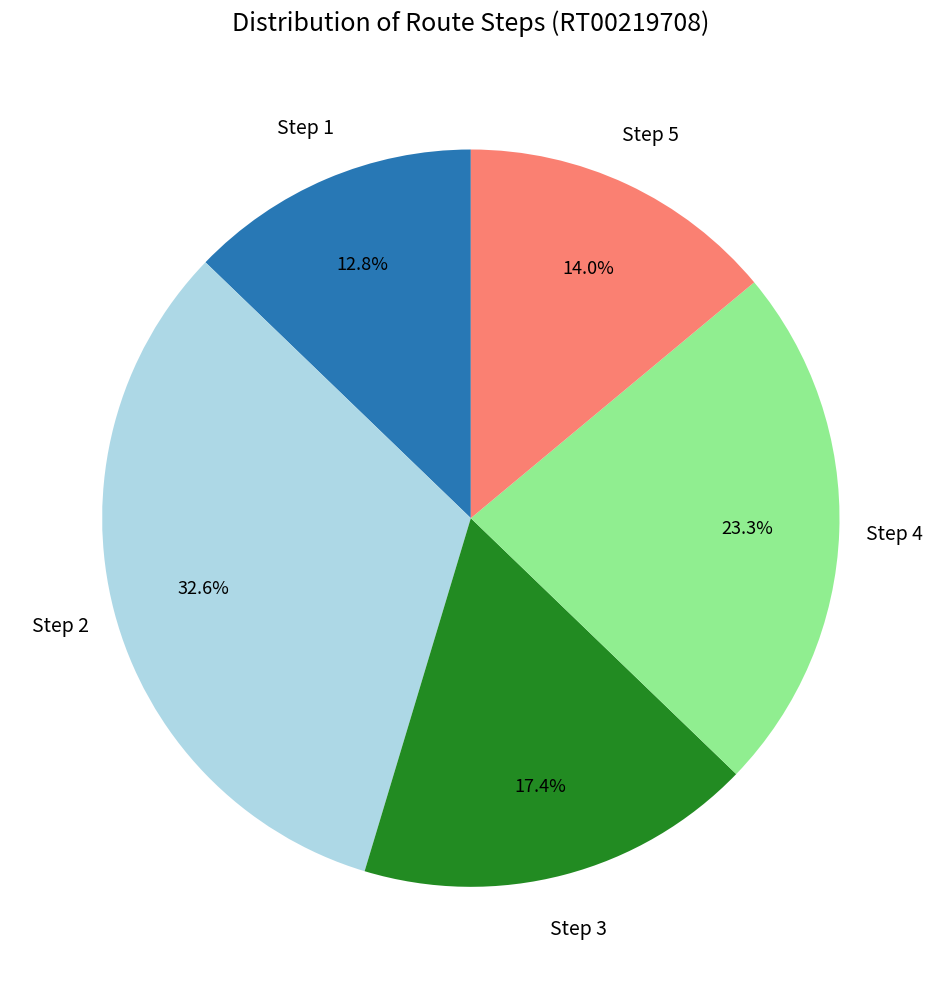

Is there a majority slice in this chart?

No